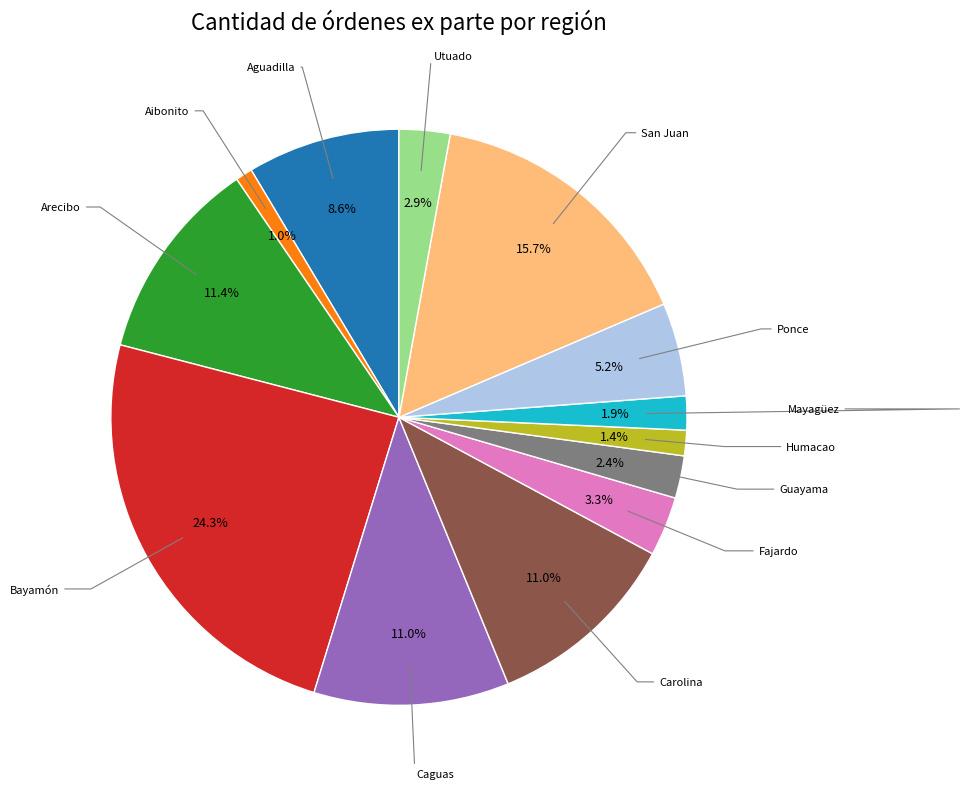

Between Humacao and Guayama, which is larger?

Guayama